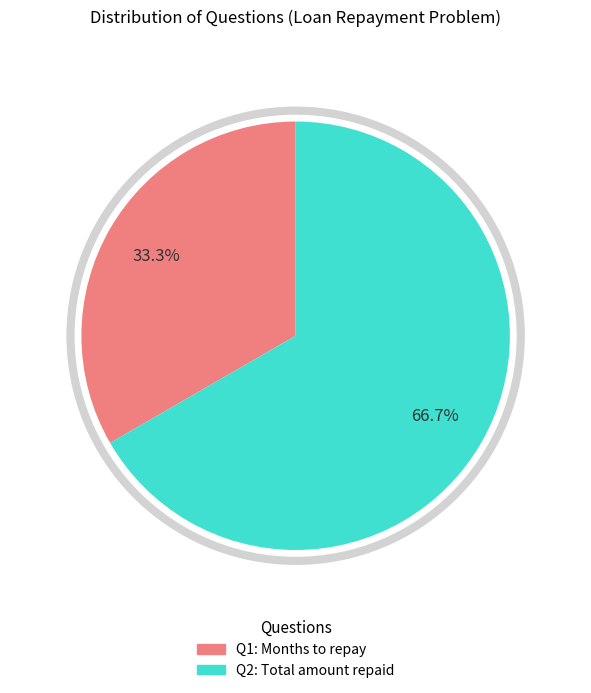

Count the number of slices in the pie.

2